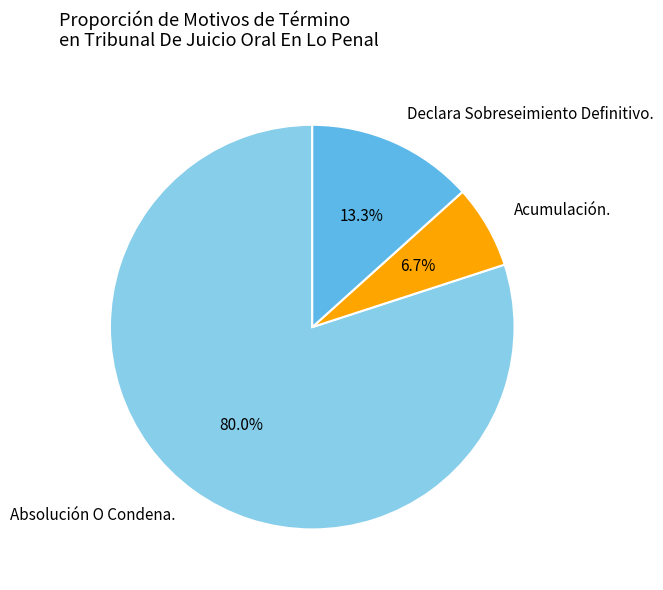

Is there any slice that represents more than half of the pie?

Yes